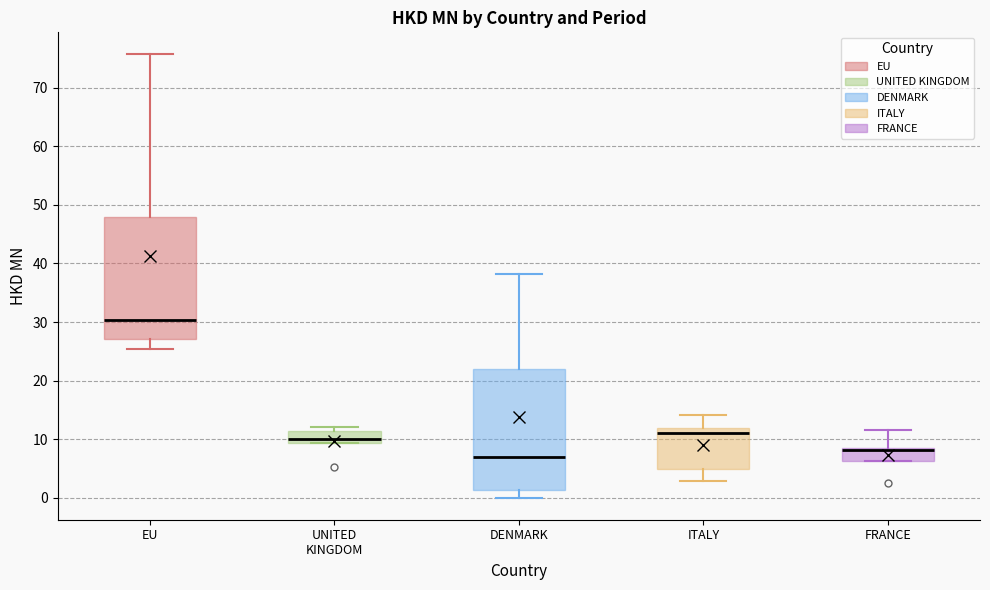

Where does the upper whisker of the box for EU end on the y-axis? The values are not printed on the chart, so give them approximately, as read against the axis.

76